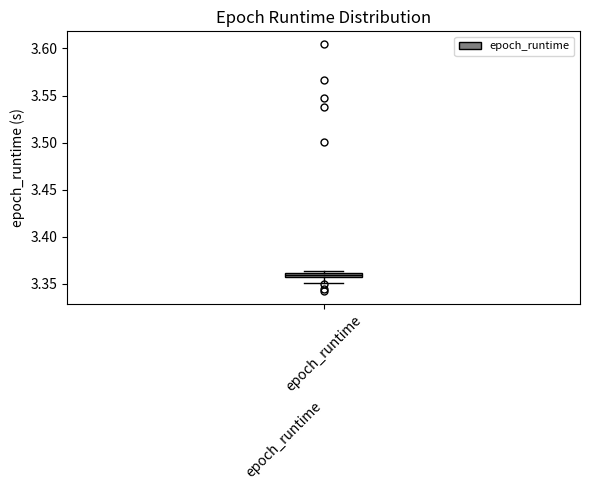

Where is the lower edge of the box for epoch_runtime on the y-axis? The values are not printed on the chart, so give them approximately, as read against the axis.

3.355